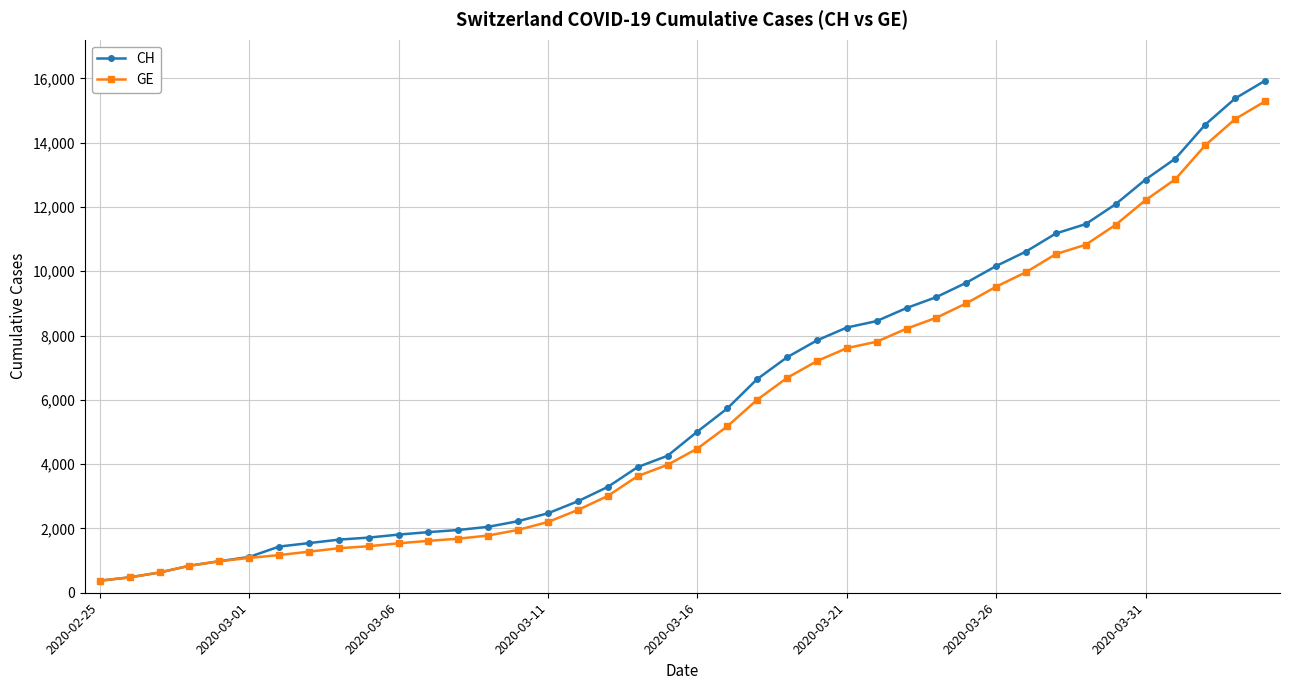

Does the chart have visible grid lines?

Yes